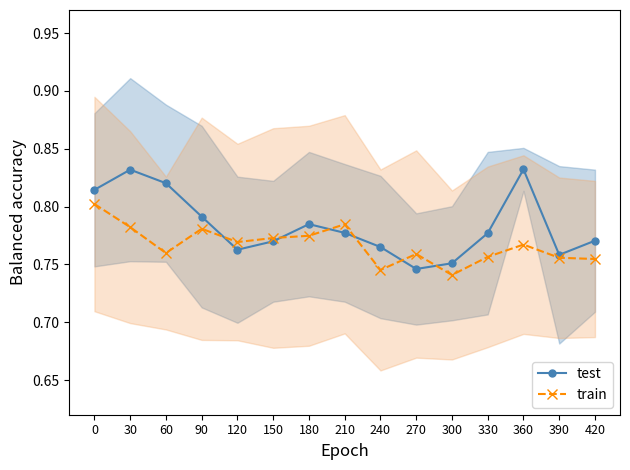

Where is the first local maximum for train?

90